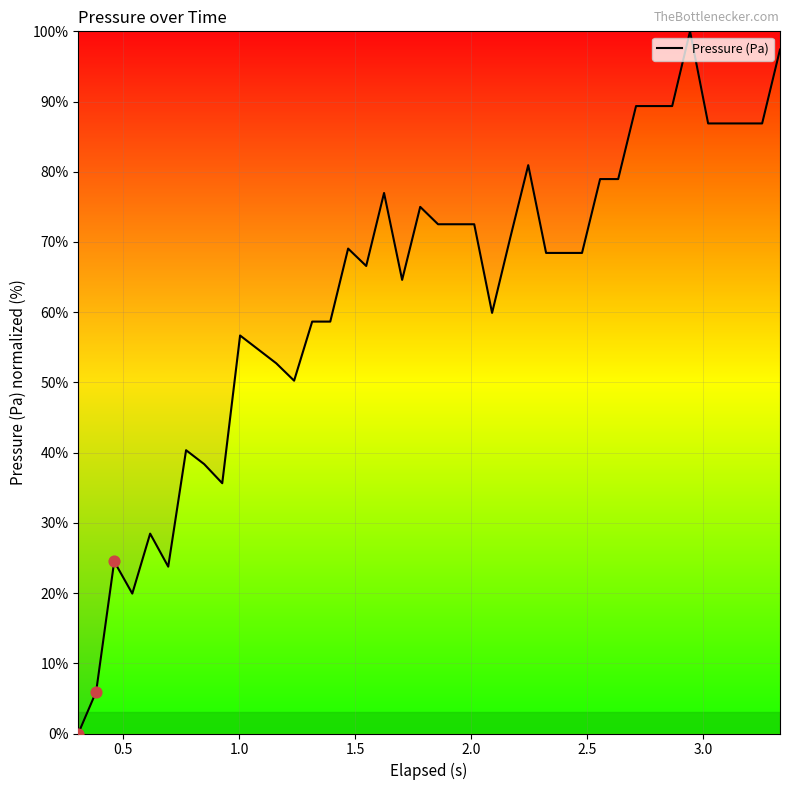

What is the greatest value displayed?

100.0